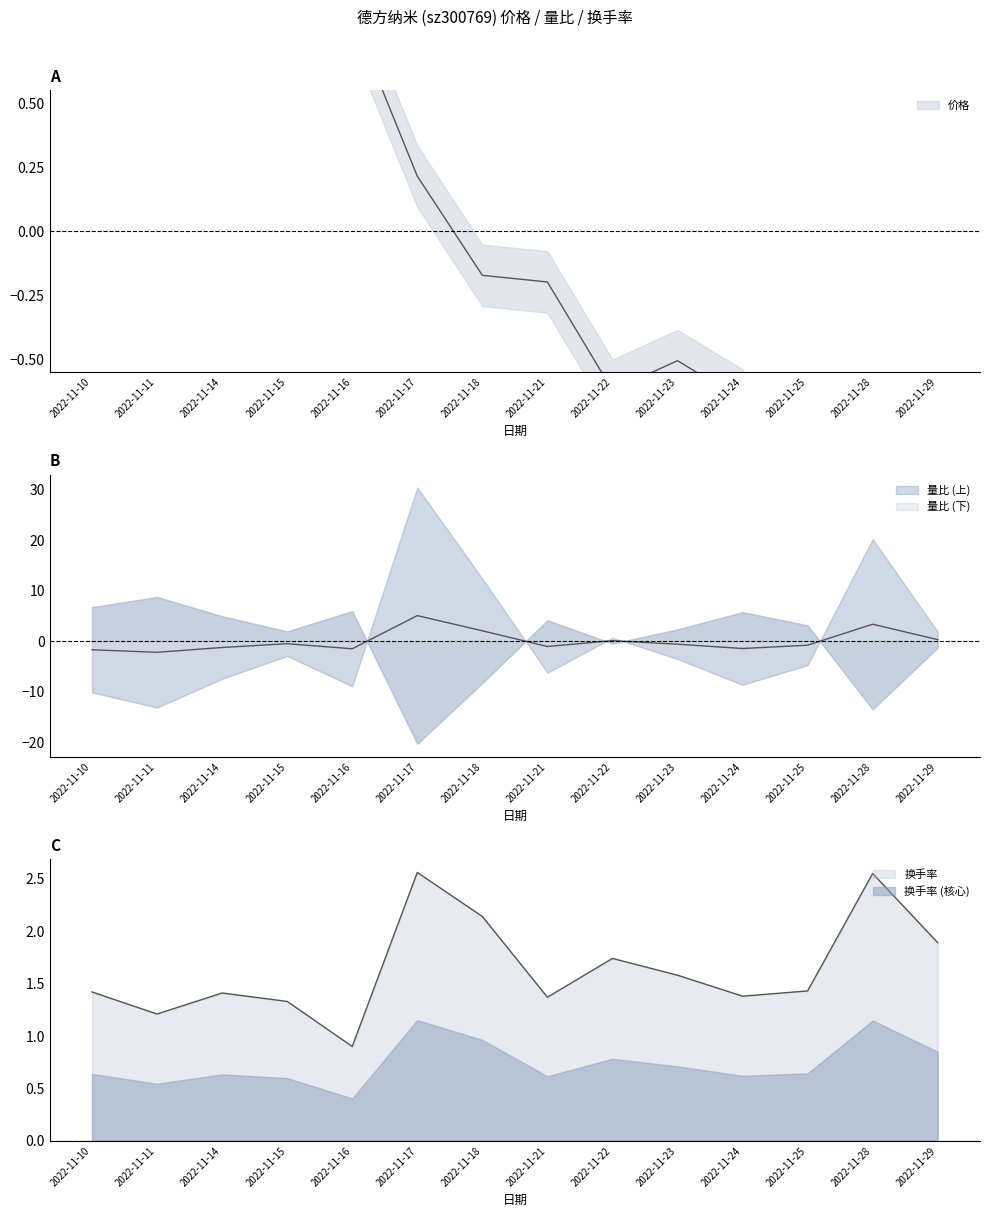

List the labels in order of 换手率 value, largest first.

2022-11-17, 2022-11-28, 2022-11-18, 2022-11-29, 2022-11-22, 2022-11-23, 2022-11-25, 2022-11-10, 2022-11-14, 2022-11-24, 2022-11-21, 2022-11-15, 2022-11-11, 2022-11-16